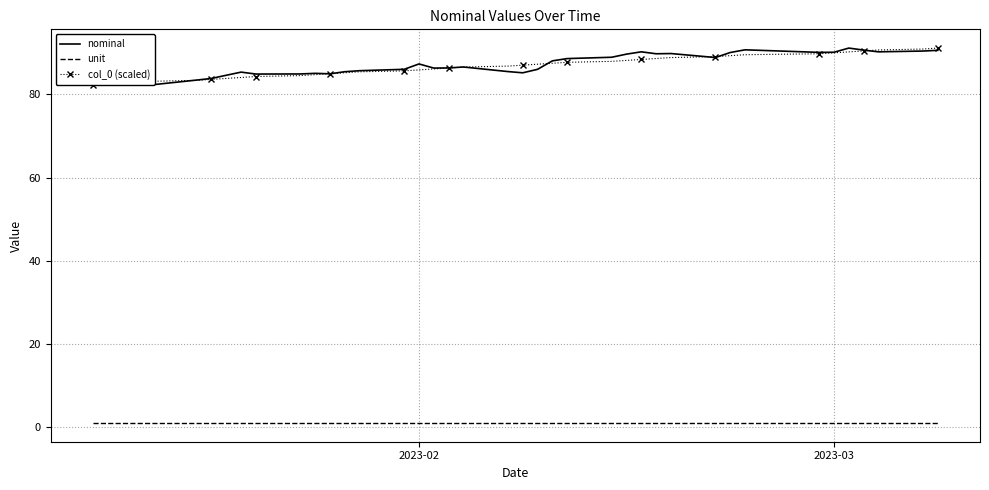

What is the lowest value of the nominal series?

82.2